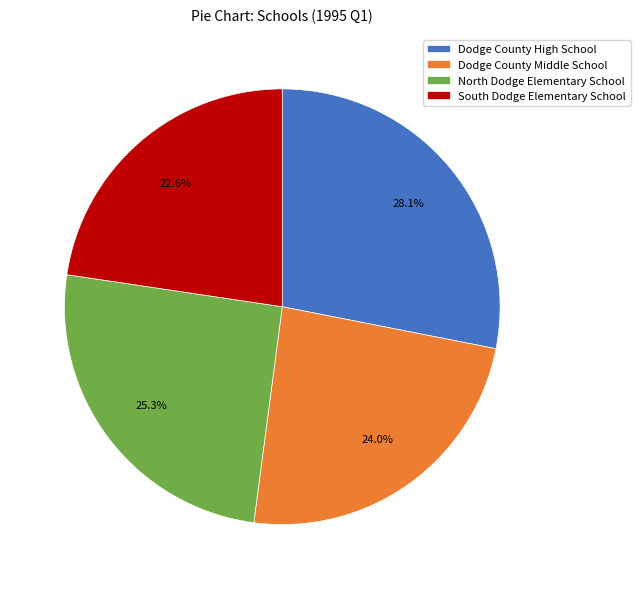

Rank the categories by value from highest to lowest.

Dodge County High School, North Dodge Elementary School, Dodge County Middle School, South Dodge Elementary School